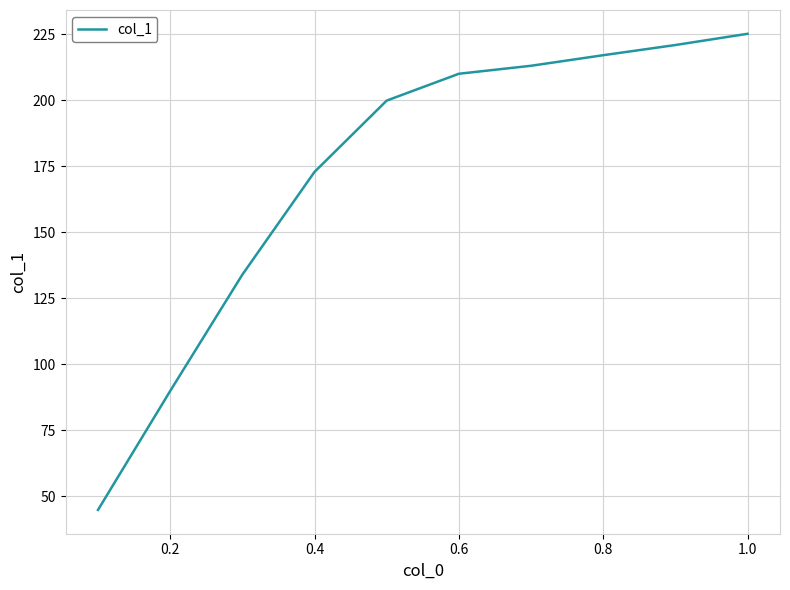

What is the average value?

172.7